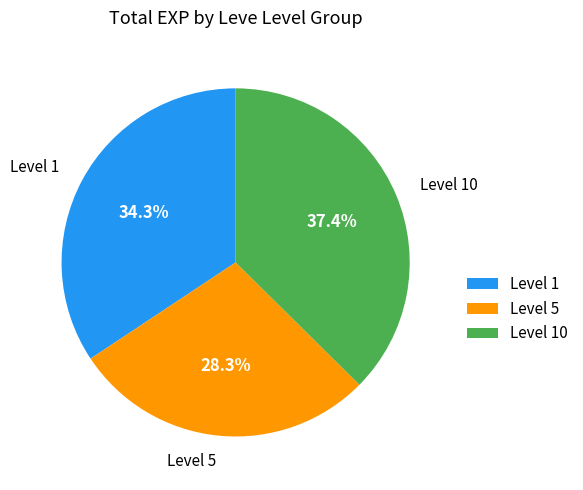

What percentage do Level 1 and Level 10 together represent?

71.7%